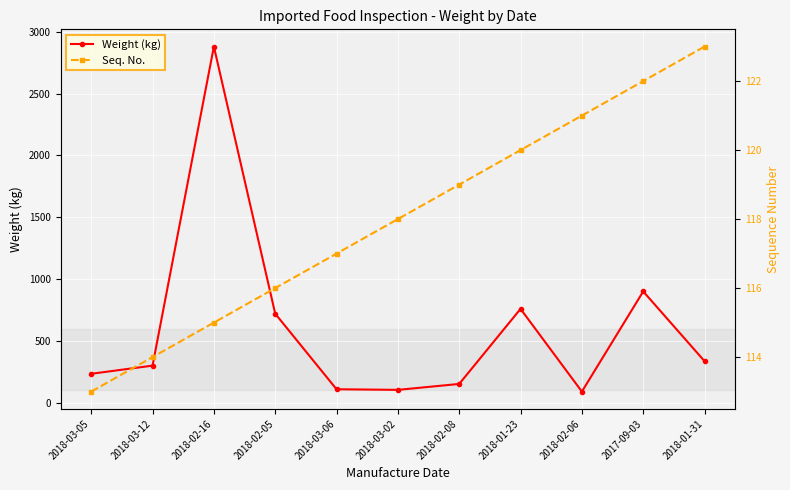

Between which two adjacent categories do Weight (kg) and Seq. No. first intersect?

2018-02-05 and 2018-03-06